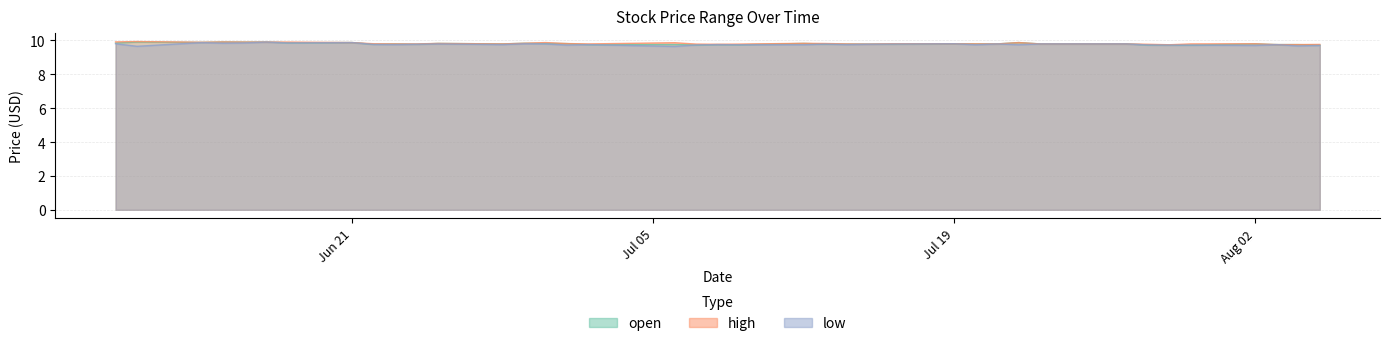

Does the chart display data point markers on the line(s)?

No